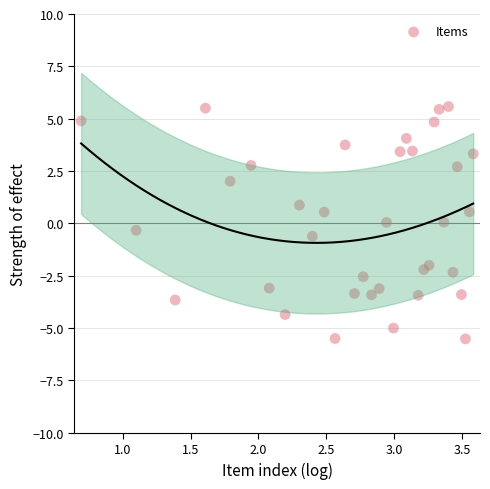

What is the range of Y values (max minus min)?

11.1